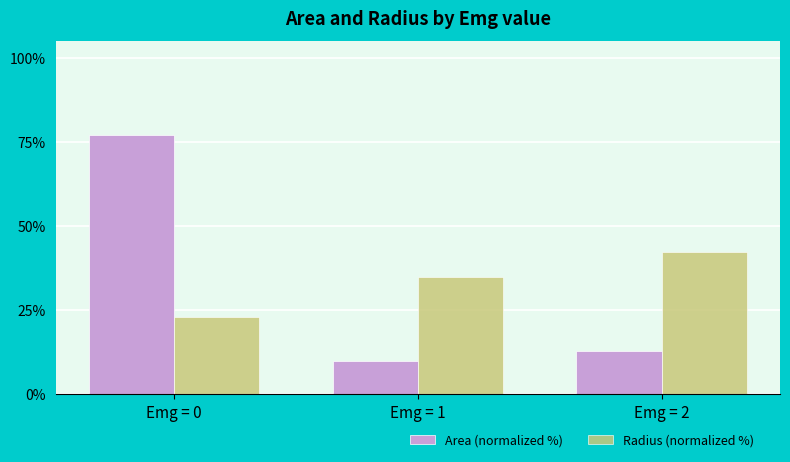

What are all the series names shown in the legend?

Area (normalized %), Radius (normalized %)